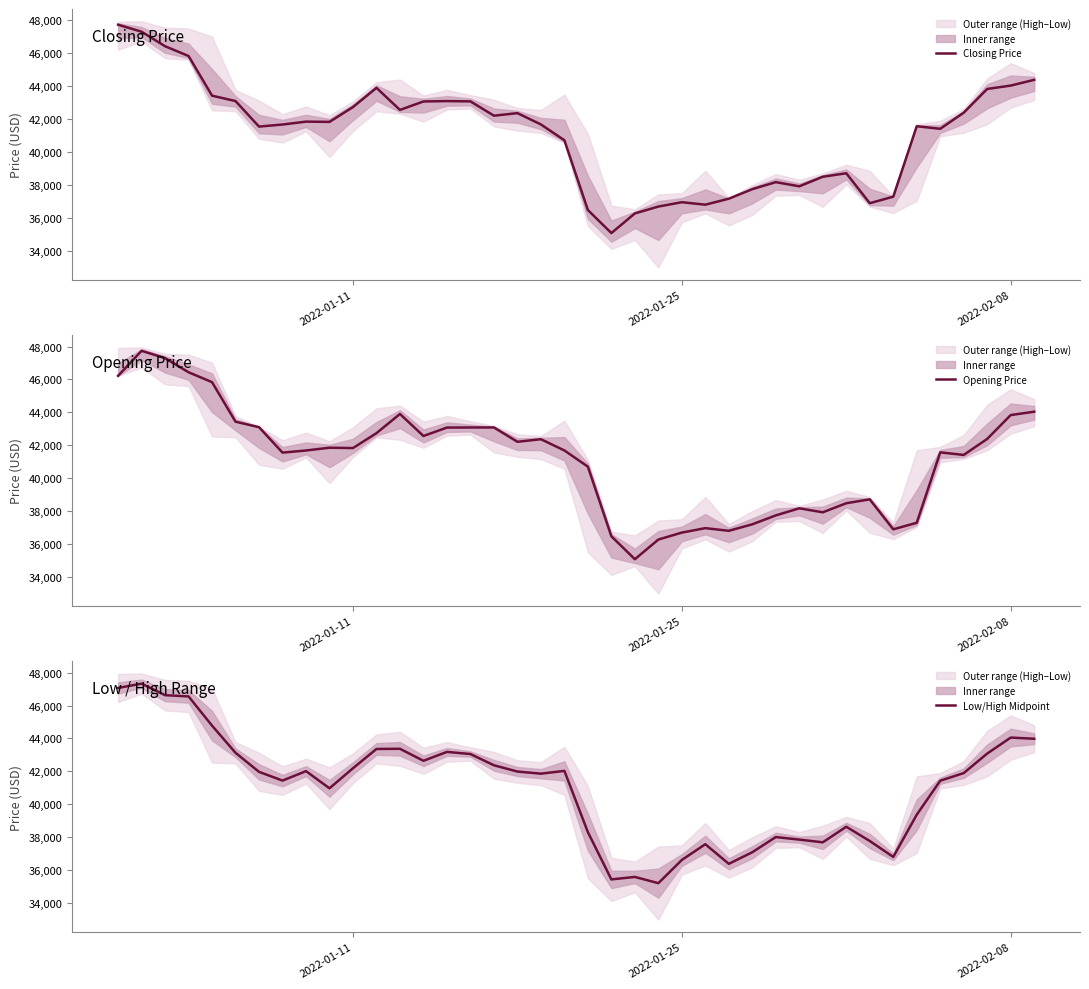

In Closing Price, how many points are lower than both neighbors (excluding endpoints)?

9